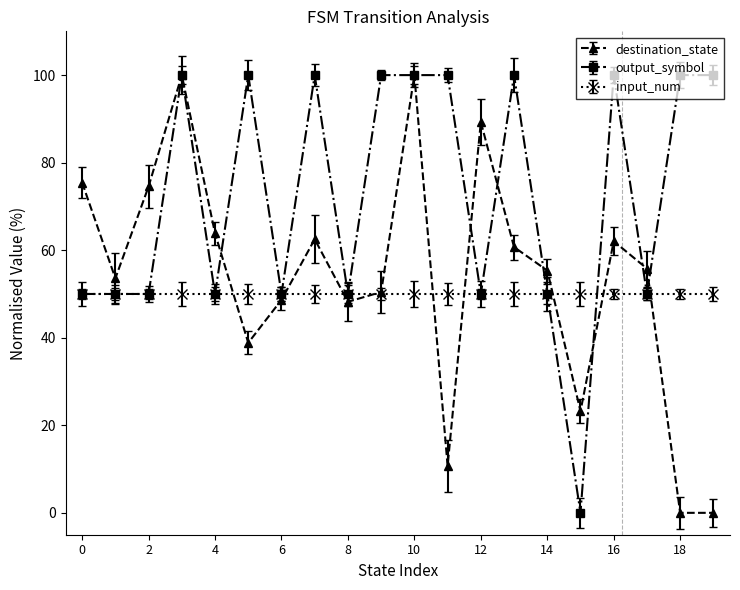

Rank the series by their average value, from highest to lowest.

output_symbol, destination_state, input_num